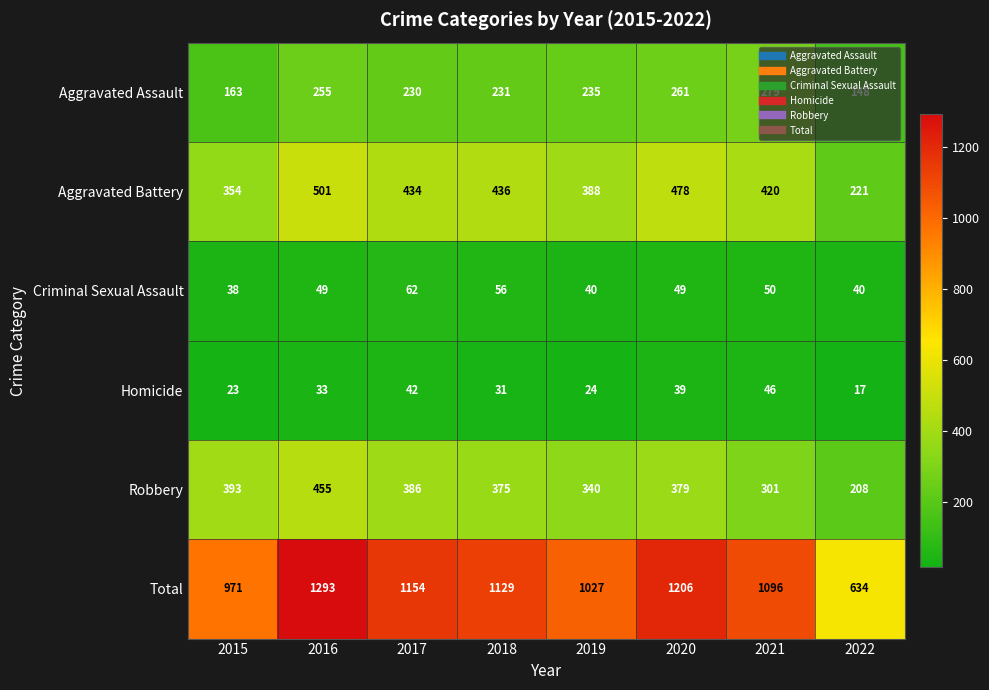

What is the maximum value shown in the chart?

1293